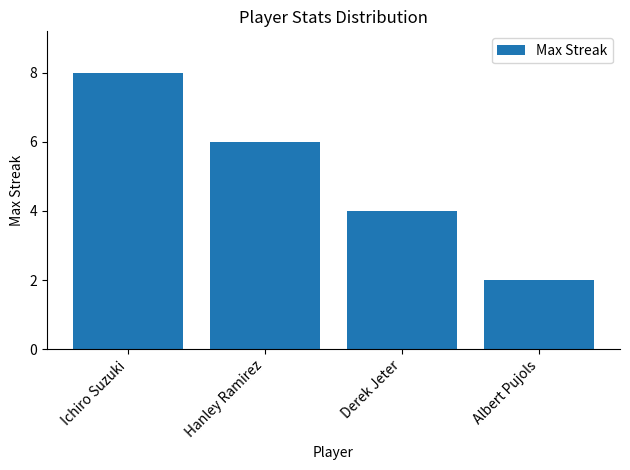

How many values are between 4 and 8?

3